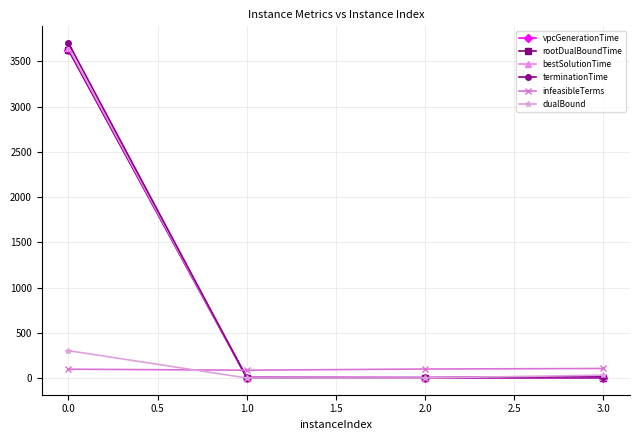

Count the dualBound values in the range 0 to 302.

4